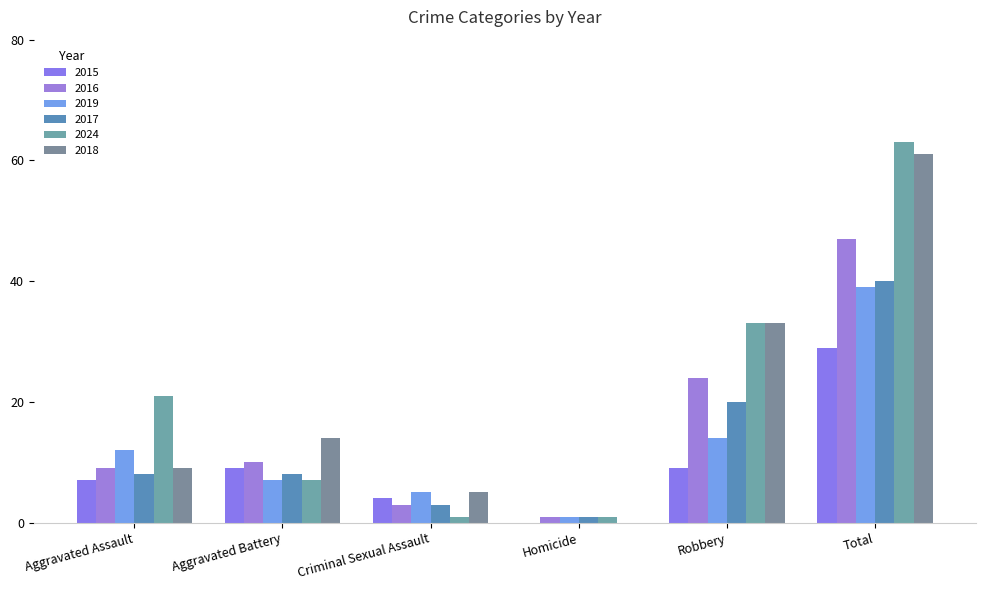

What is the total value across all series at Homicide?

4